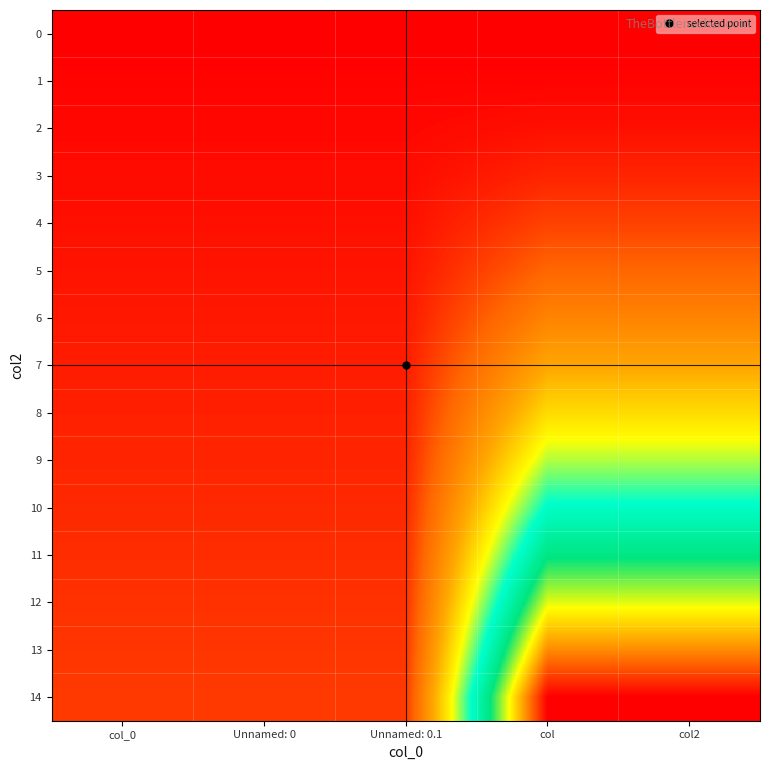

Which series changed the most between Unnamed: 0.1 and col?

14